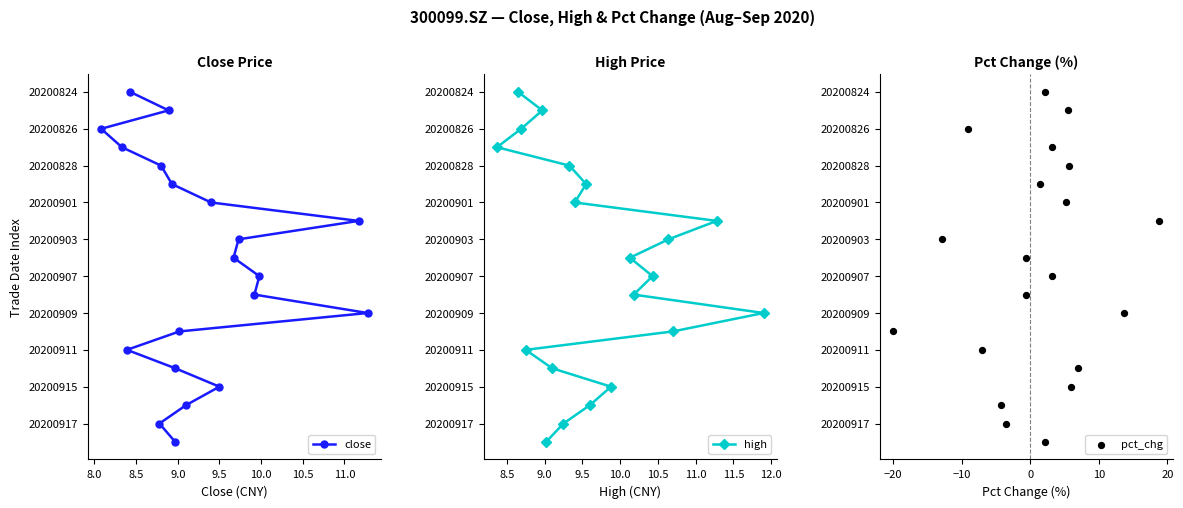

Is the value of close at 13 greater than the value of pct_chg at 11.5?

Yes